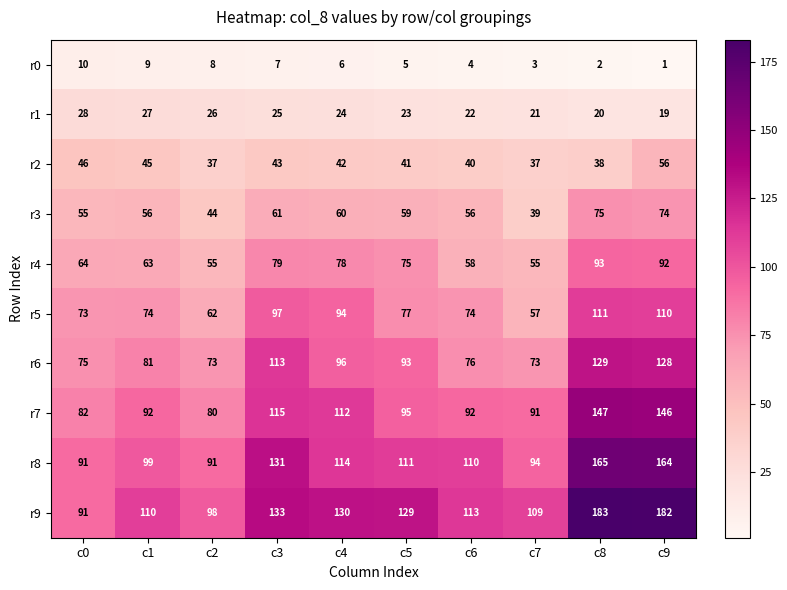

What is the difference between the second highest and minimum values in the r5 series?

53